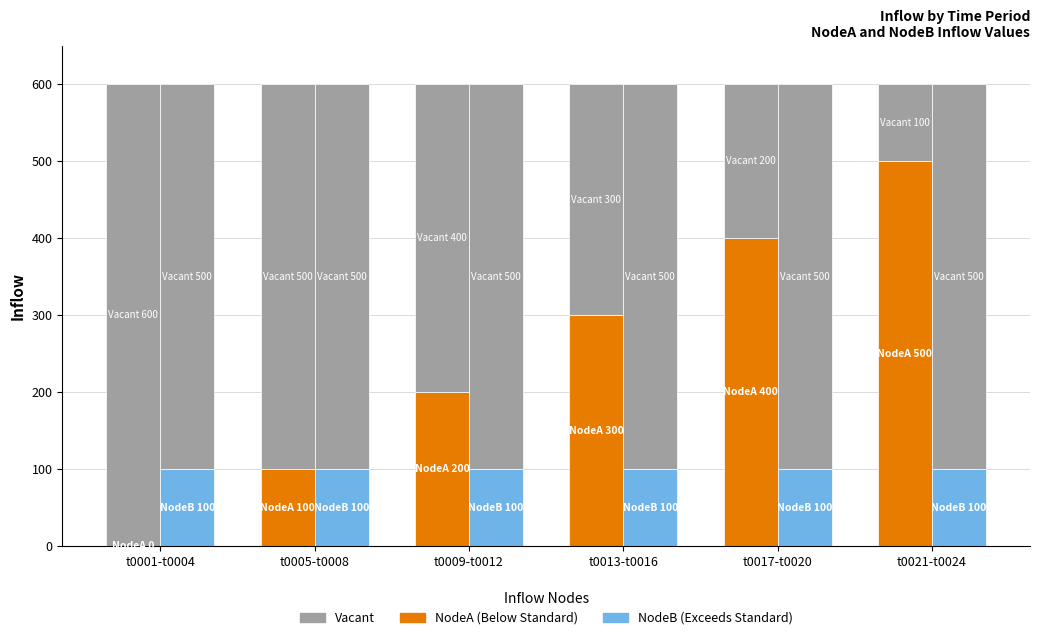

Is the value of NodeB (Exceeds Standard) at t0017-t0020 greater than the value of NodeA (Below Standard) at t0001-t0004?

Yes